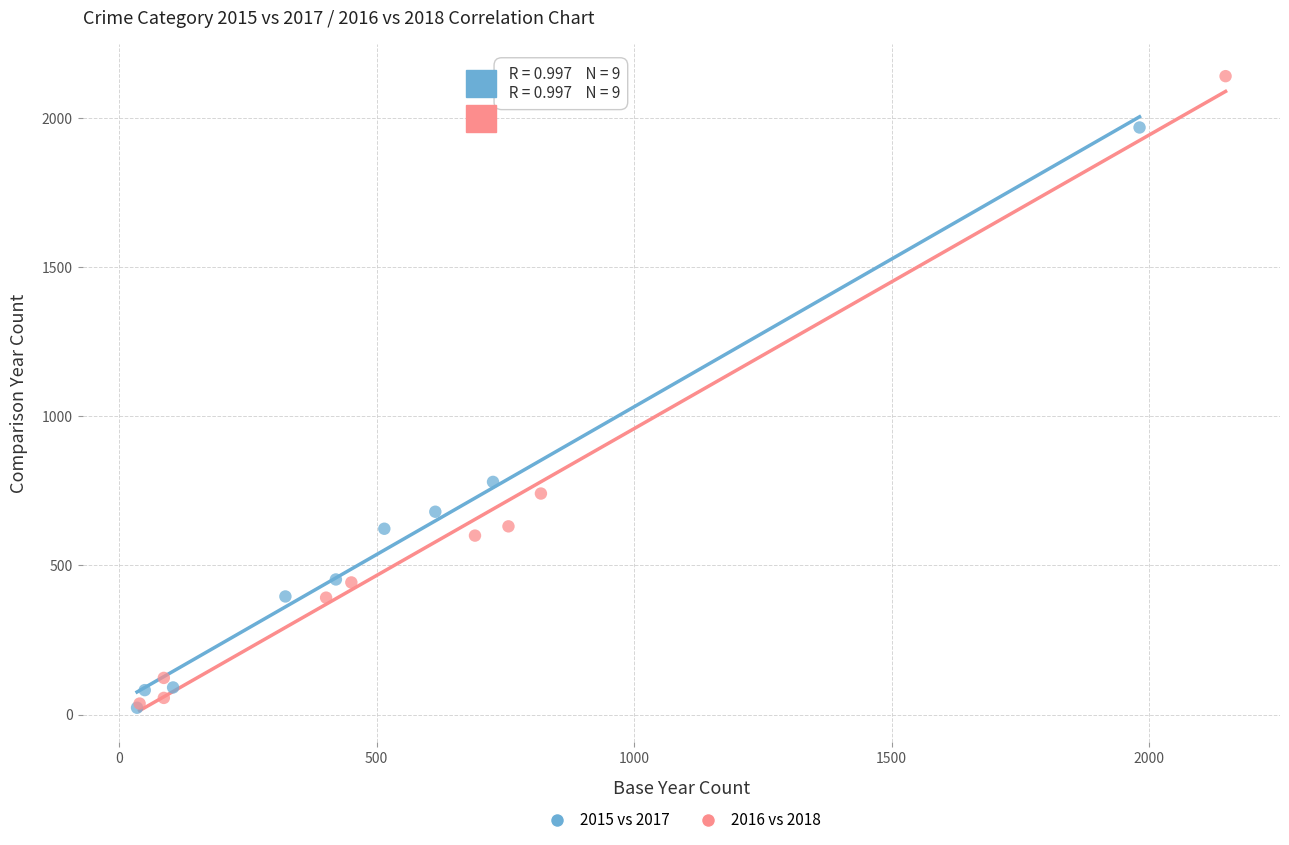

Which series has the widest spread of Y values?

2016 vs 2018